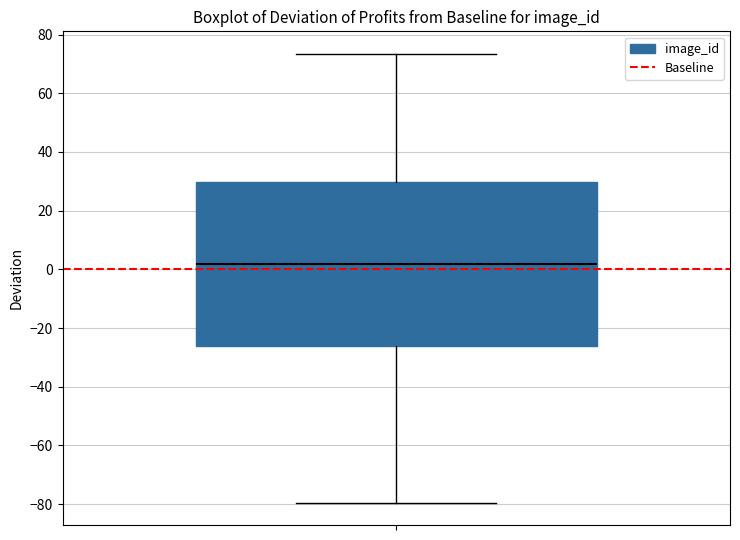

Read this box plot against the y-axis: the position of the median line, the range covered by the box, and the ends of both whiskers. The values are not printed on the chart, so give them approximately, as read against the axis.

median 2, box -26 to 30, whiskers -80 to 74